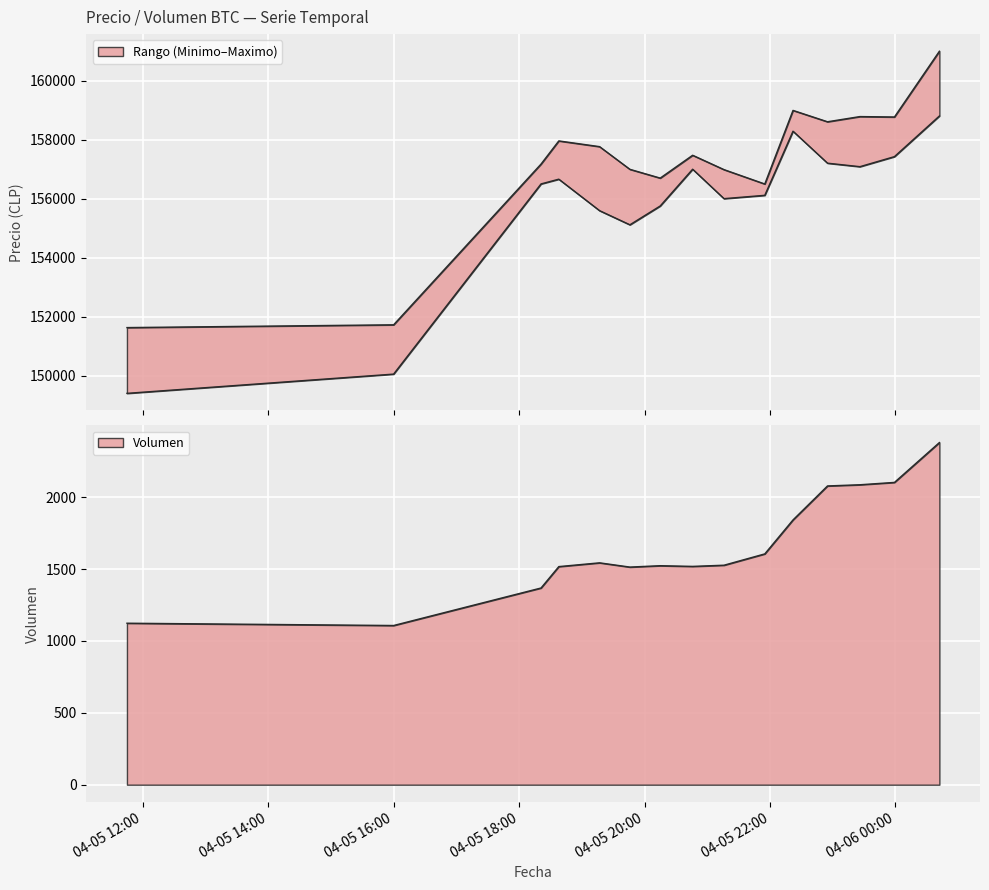

The value of Volumen at 2021-04-06 00:42 is 989.9. True or false?

False